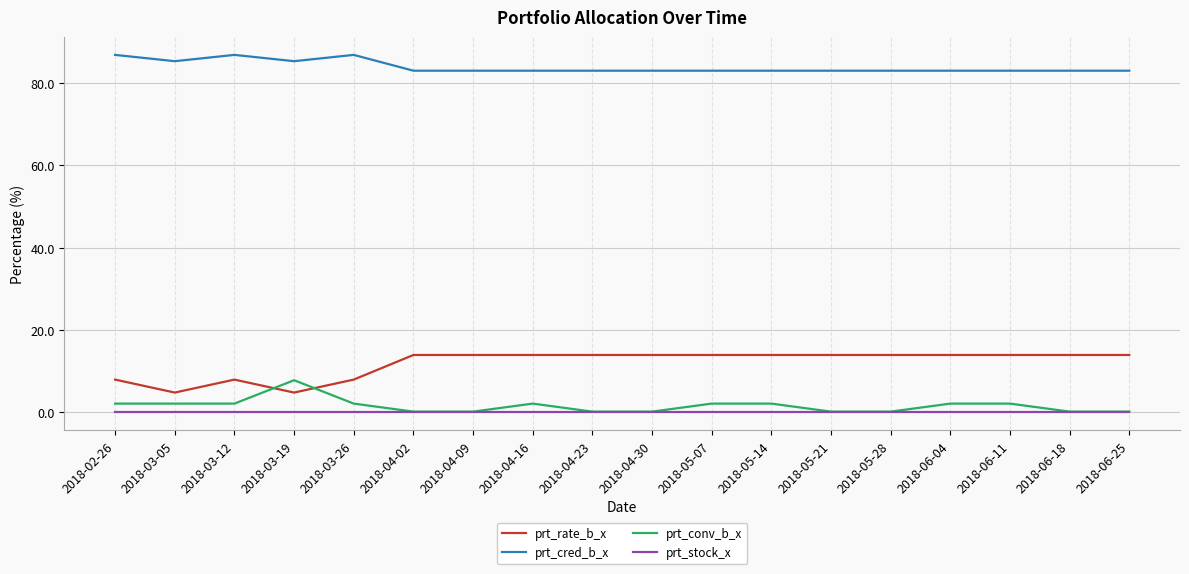

Reading left to right, what are all the values shown in this chart?

prt_rate_b_x: 2018-02-26=8.0	2018-03-05=4.8	2018-03-12=8.0	2018-03-19=4.8	2018-03-26=8.0	2018-04-02=13.9	2018-04-09=13.9	2018-04-16=13.9	2018-04-23=13.9	2018-04-30=13.9	2018-05-07=13.9	2018-05-14=13.9	2018-05-21=13.9	2018-05-28=13.9	2018-06-04=13.9	2018-06-11=13.9	2018-06-18=13.9	2018-06-25=13.9
prt_cred_b_x: 2018-02-26=86.8	2018-03-05=85.3	2018-03-12=86.8	2018-03-19=85.3	2018-03-26=86.8	2018-04-02=83.0	2018-04-09=83.0	2018-04-16=83.0	2018-04-23=83.0	2018-04-30=83.0	2018-05-07=83.0	2018-05-14=83.0	2018-05-21=83.0	2018-05-28=83.0	2018-06-04=83.0	2018-06-11=83.0	2018-06-18=83.0	2018-06-25=83.0
prt_conv_b_x: 2018-02-26=2.1	2018-03-05=2.1	2018-03-12=2.1	2018-03-19=7.8	2018-03-26=2.1	2018-04-02=0.2	2018-04-09=0.2	2018-04-16=2.1	2018-04-23=0.2	2018-04-30=0.2	2018-05-07=2.1	2018-05-14=2.1	2018-05-21=0.2	2018-05-28=0.2	2018-06-04=2.1	2018-06-11=2.1	2018-06-18=0.2	2018-06-25=0.2
prt_stock_x: 2018-02-26=0.0	2018-03-05=0.0	2018-03-12=0.0	2018-03-19=0.0	2018-03-26=0.0	2018-04-02=0.0	2018-04-09=0.0	2018-04-16=0.0	2018-04-23=0.0	2018-04-30=0.0	2018-05-07=0.0	2018-05-14=0.0	2018-05-21=0.0	2018-05-28=0.0	2018-06-04=0.0	2018-06-11=0.0	2018-06-18=0.0	2018-06-25=0.0